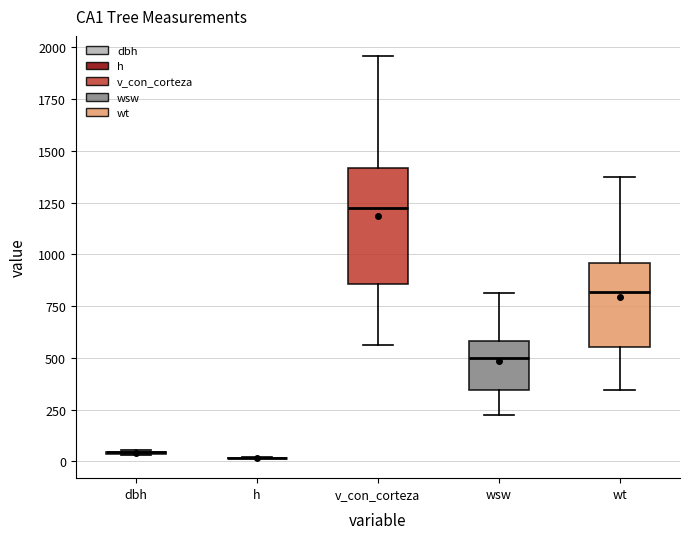

Which box is the tallest, from its lower edge to its upper edge?

v_con_corteza